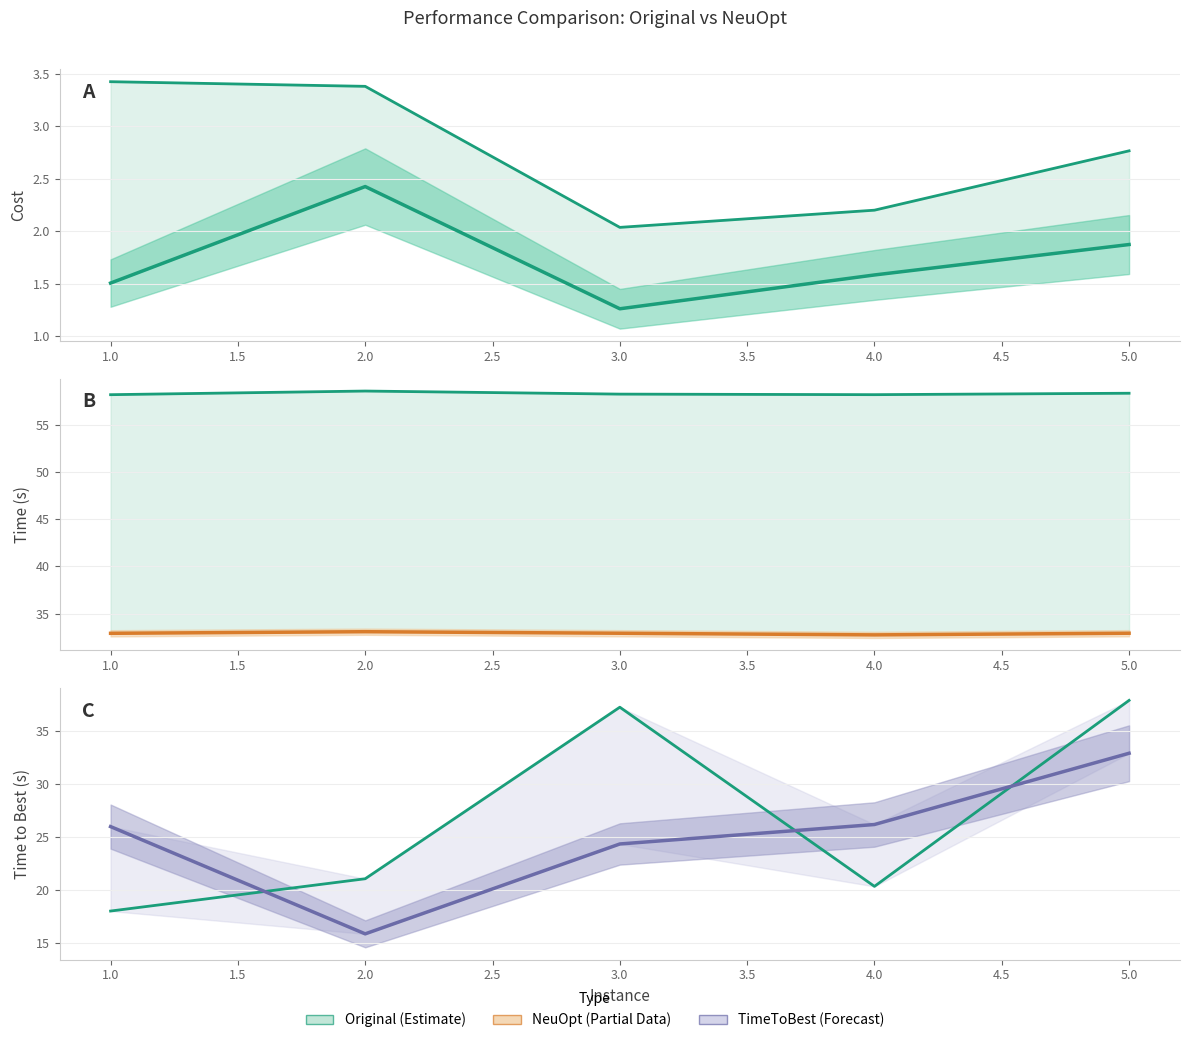

What is the maximum value for NeuOpt_Cost?

2.4